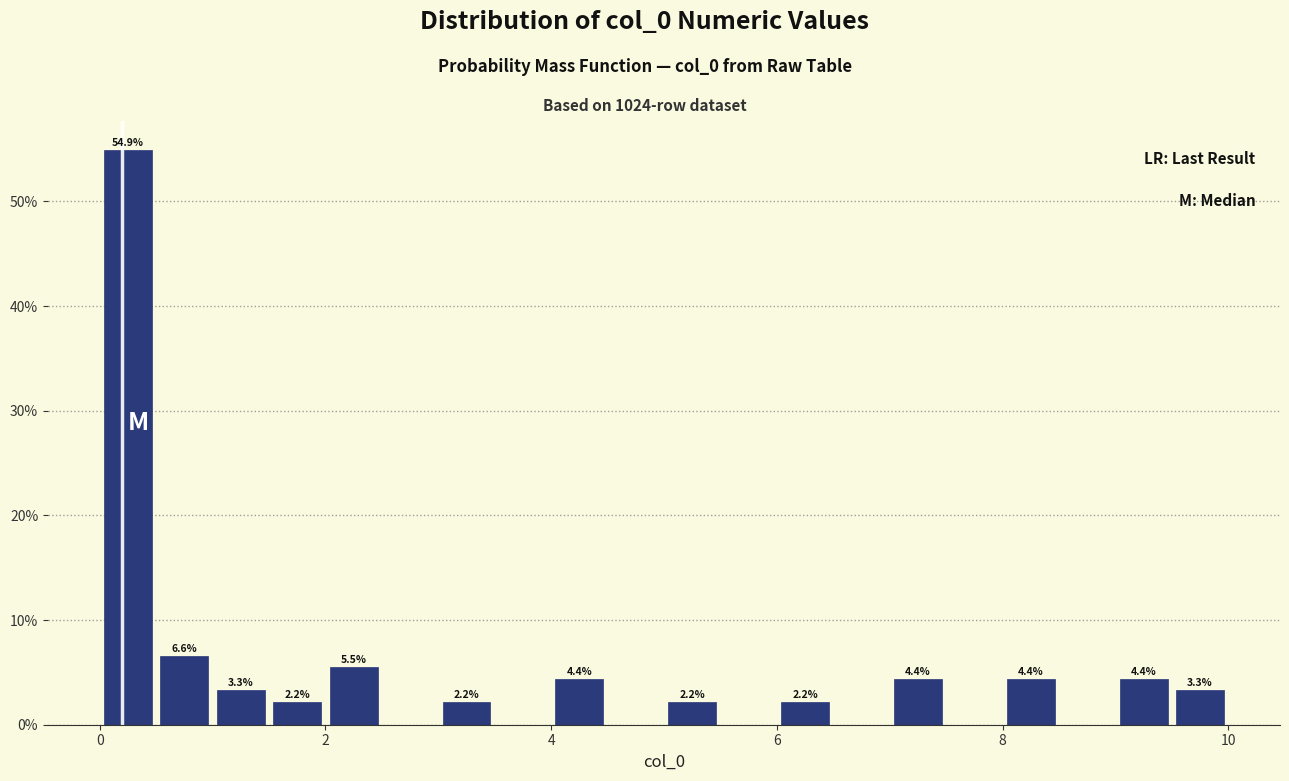

Read against the x-axis, roughly where is the centre of the tallest bar?

0.2